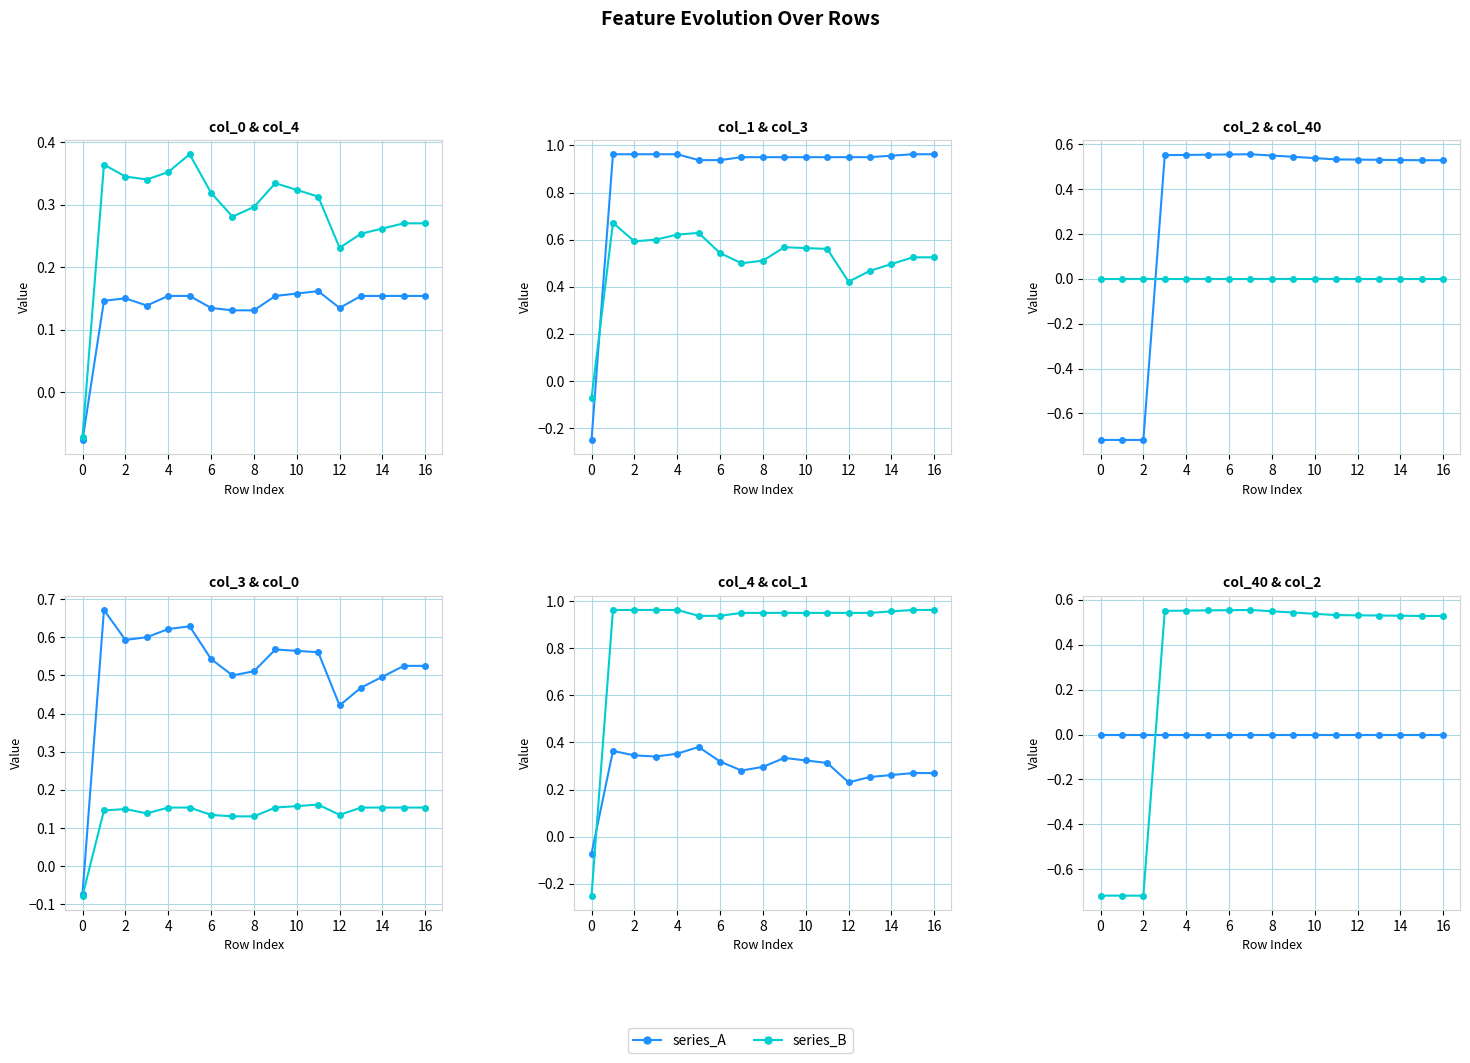

How many negative values does the col_4 series have?

1